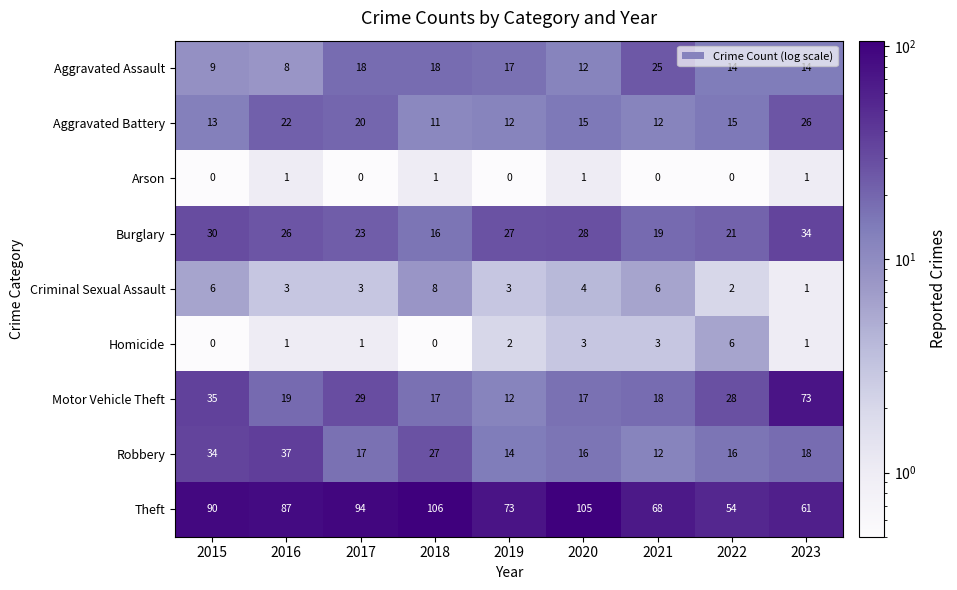

Rank the series by their maximum value, from lowest to highest.

Arson, Homicide, Criminal Sexual Assault, Aggravated Assault, Aggravated Battery, Burglary, Robbery, Motor Vehicle Theft, Theft